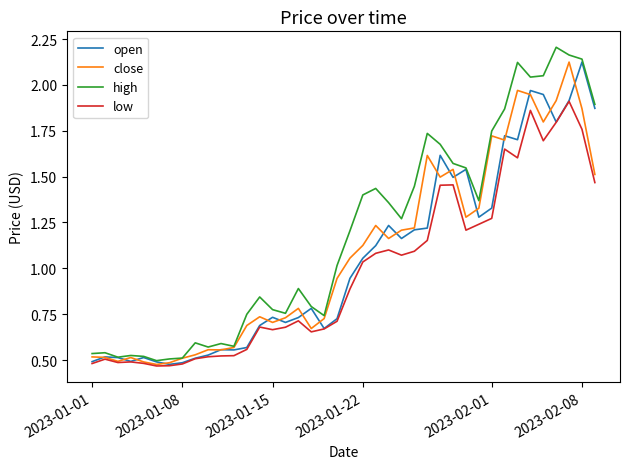

Which series has the largest range (max minus min)?

high